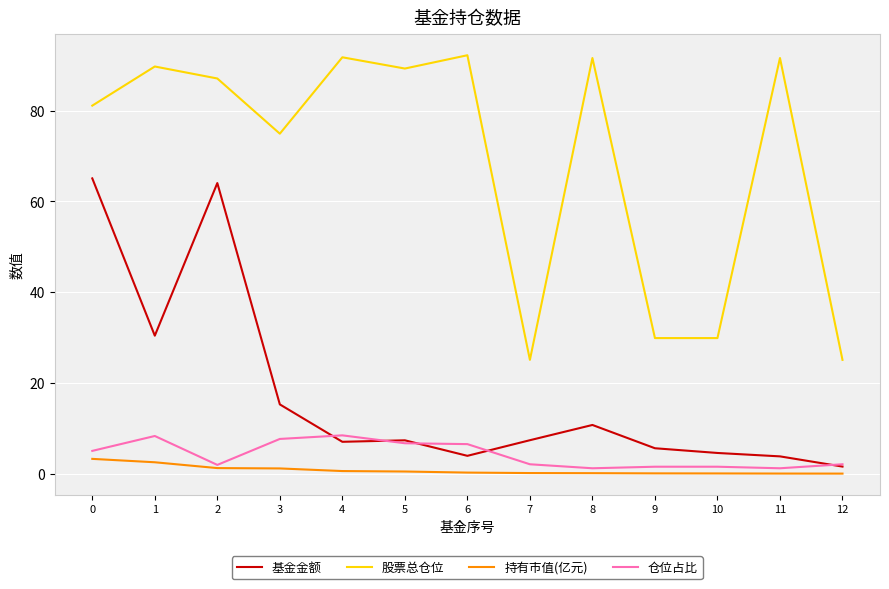

Which series changed the most between 1 and 3?

基金金额